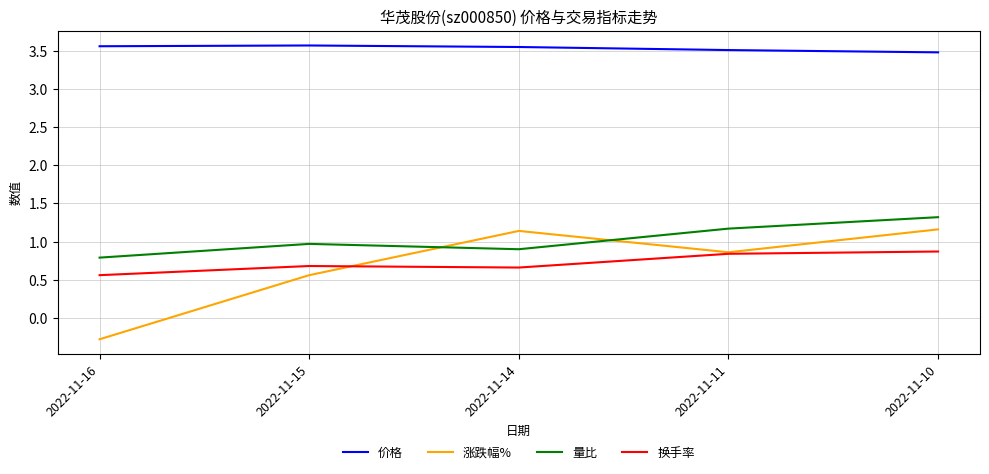

How many interior local peaks does the 量比 series have?

1